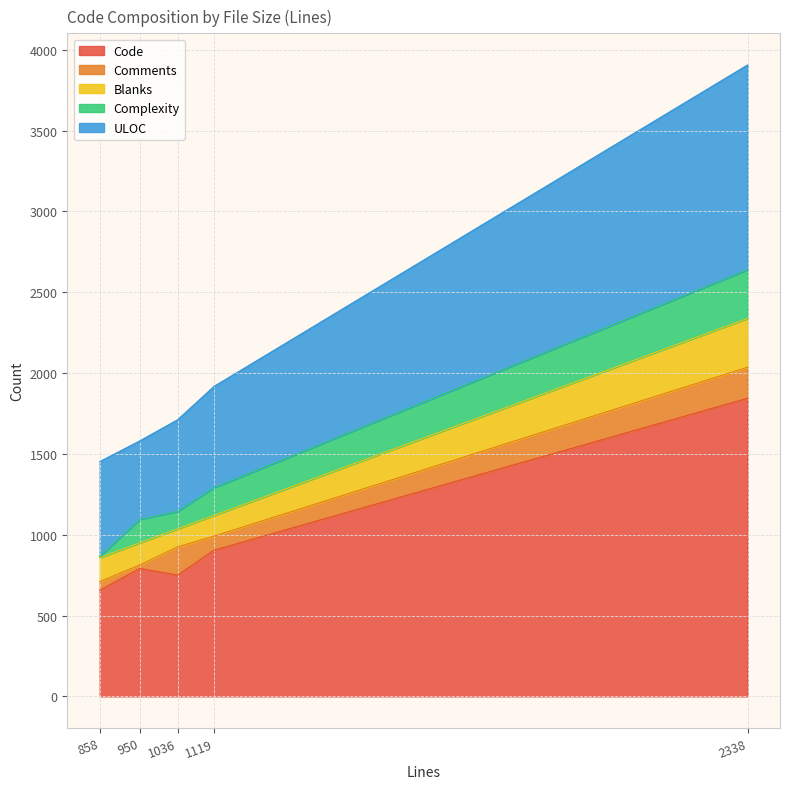

At 950, list the series in order from smallest to largest.

Comments, Blanks, Complexity, ULOC, Code